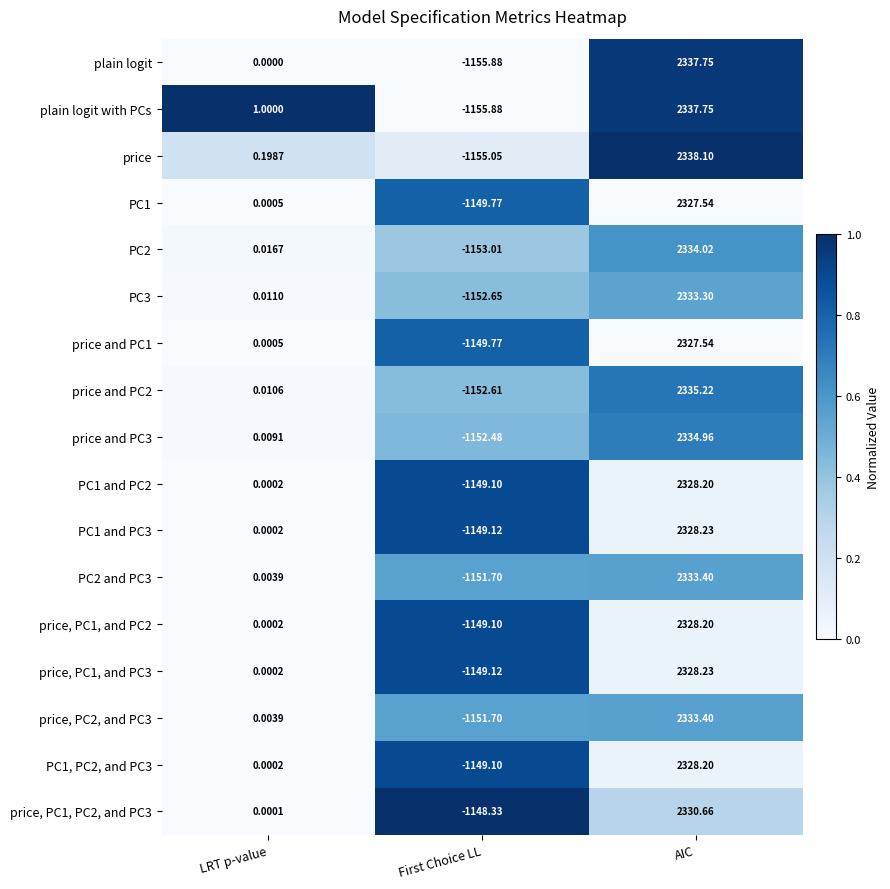

How many categories are shown in the chart?

3